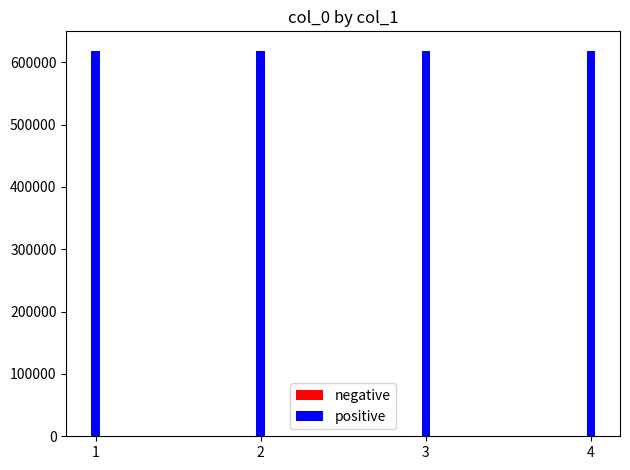

What is the sum of the negative values at 2 and 4?

1237138